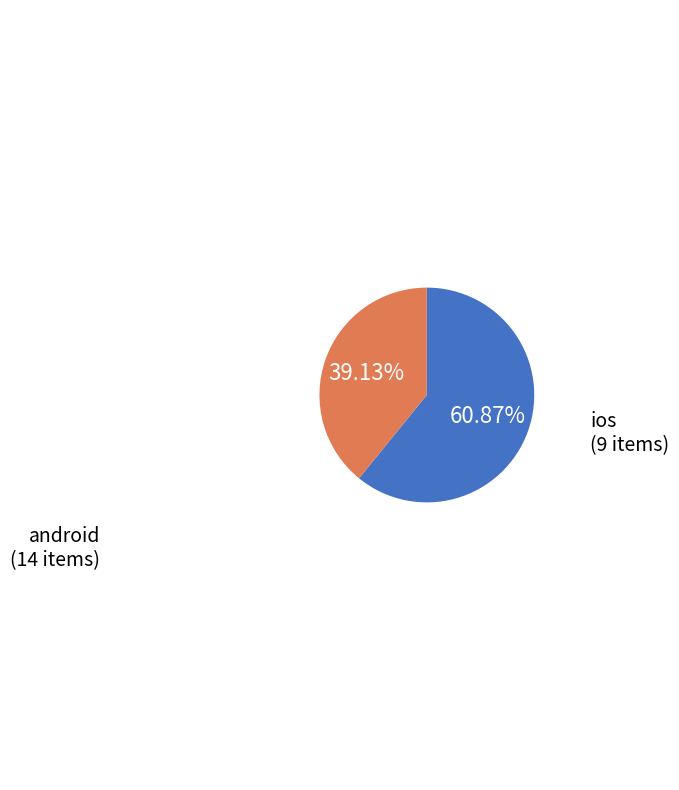

To the nearest percent, what portion does ios represent?

39%